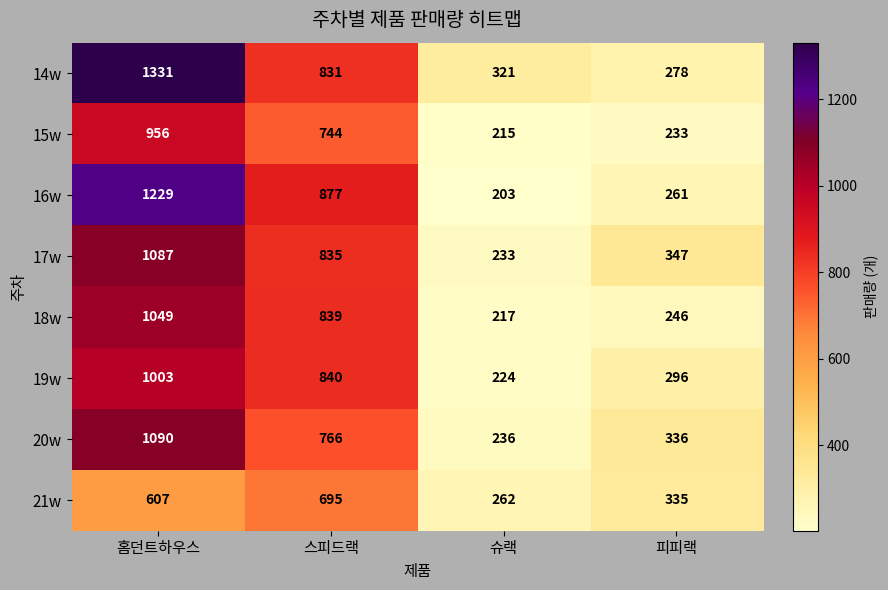

True or false: 19w has a value of 296 at 피피랙.

True